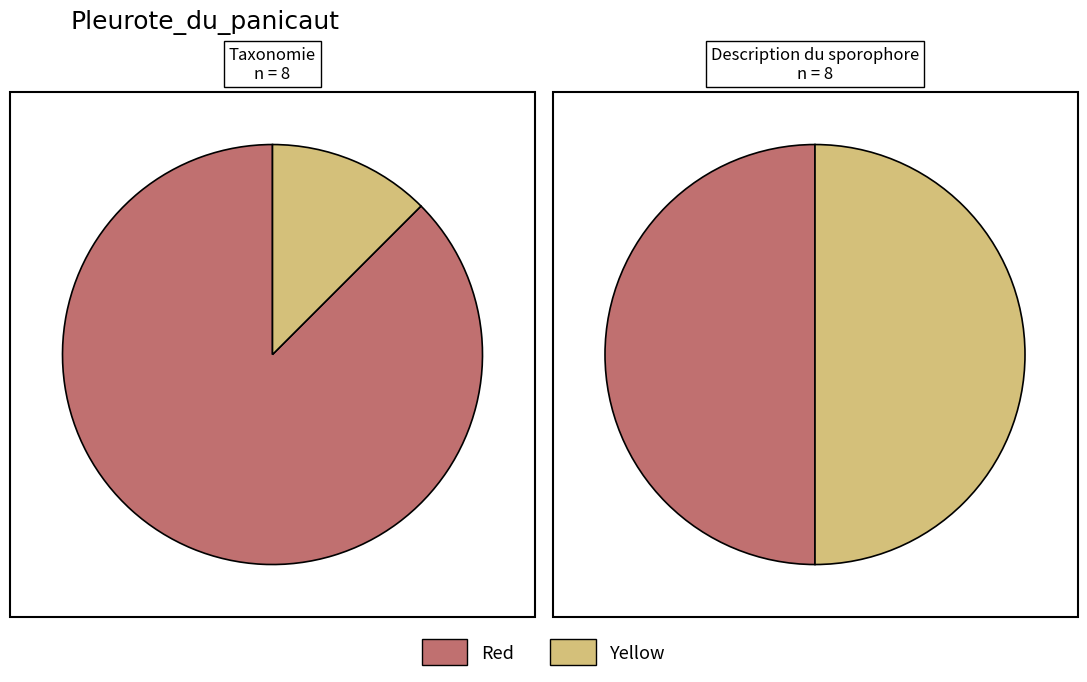

How many slices are in this pie chart?

2